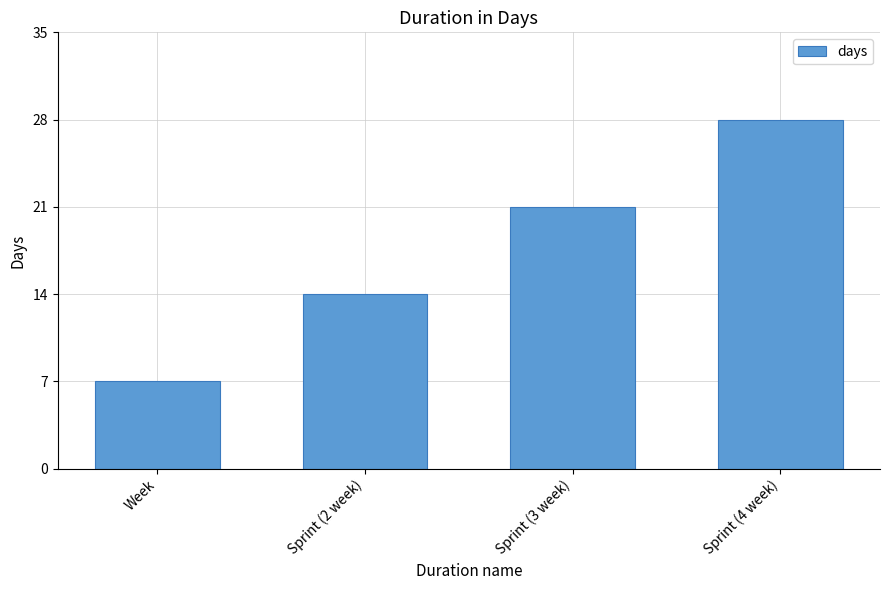

How many categories are shown in the chart?

4